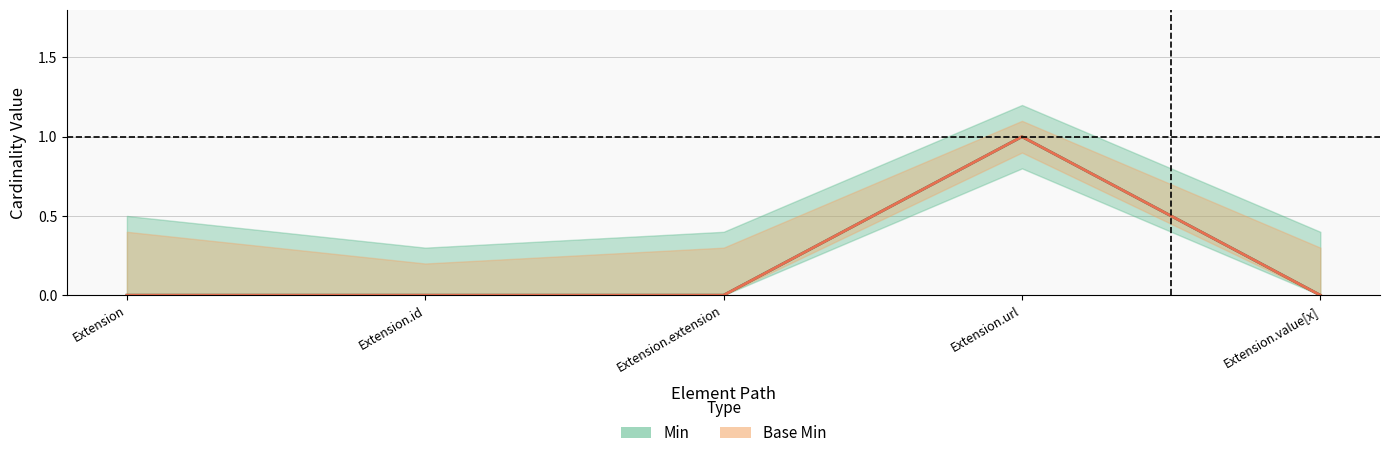

What are all the series names shown in the legend?

Min, Base Min